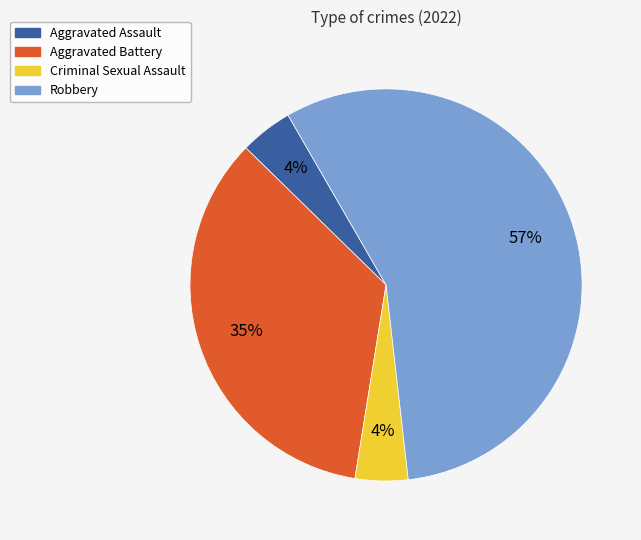

Between Robbery and Criminal Sexual Assault, which is larger?

Robbery